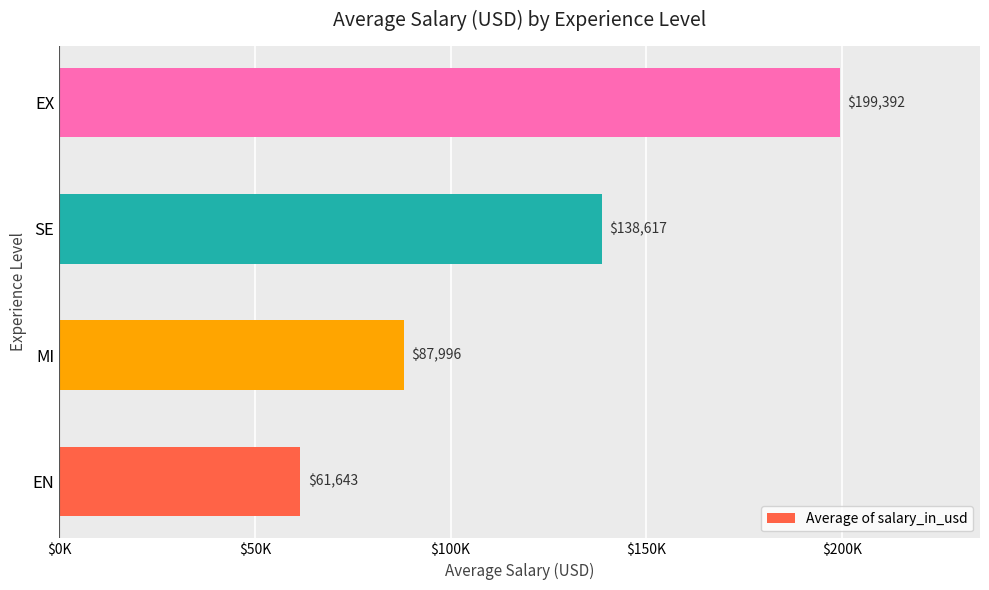

Count the number of categories in the chart.

4